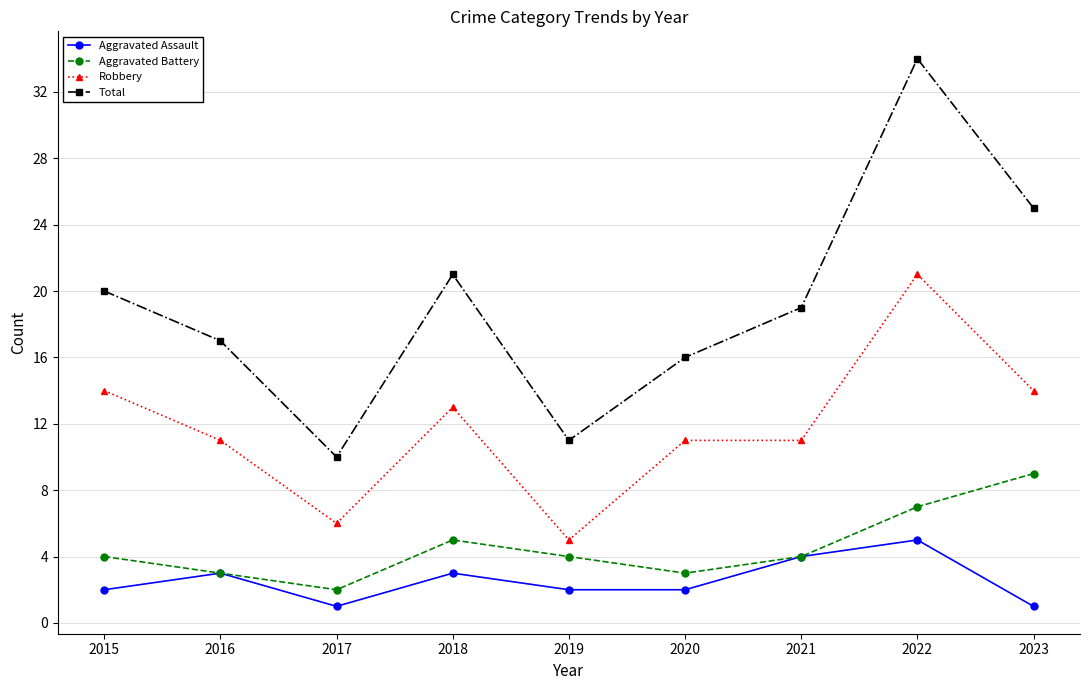

True or false: Total and Aggravated Assault intersect in this chart.

False